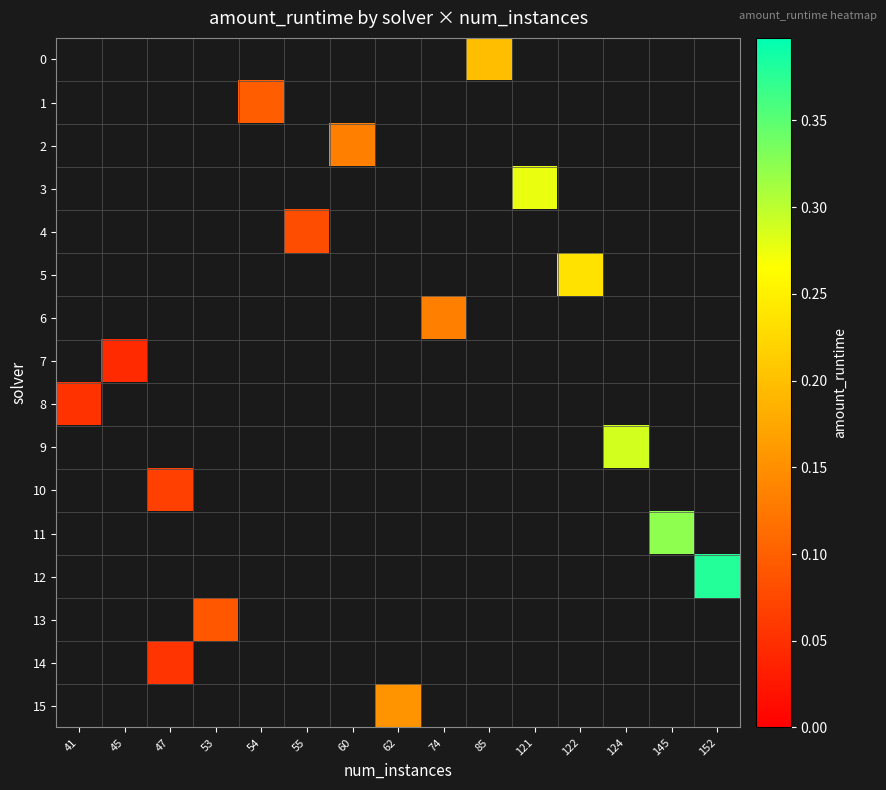

Count the number of categories in the chart.

15